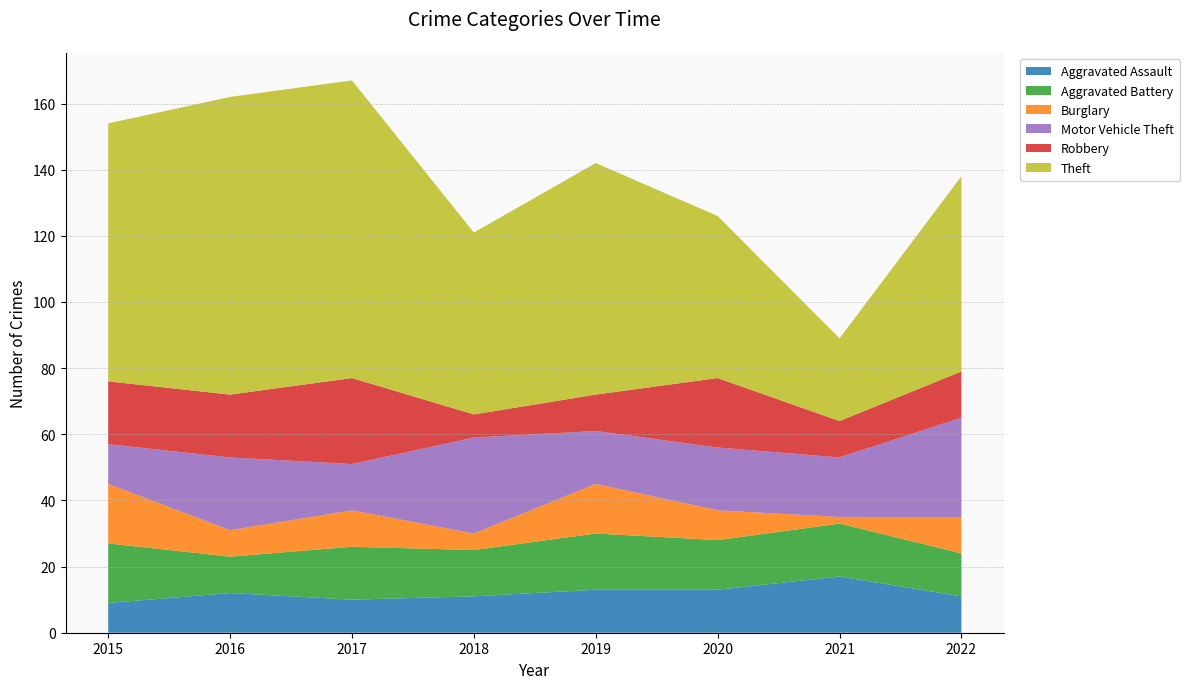

Reading left to right, extract all data points from this chart.

Aggravated Assault: 2015=9	2016=12	2017=10	2018=11	2019=13	2020=13	2021=17	2022=11
Aggravated Battery: 2015=18	2016=11	2017=16	2018=14	2019=17	2020=15	2021=16	2022=13
Burglary: 2015=18	2016=8	2017=11	2018=5	2019=15	2020=9	2021=2	2022=11
Motor Vehicle Theft: 2015=12	2016=22	2017=14	2018=29	2019=16	2020=19	2021=18	2022=30
Robbery: 2015=19	2016=19	2017=26	2018=7	2019=11	2020=21	2021=11	2022=14
Theft: 2015=78	2016=90	2017=90	2018=55	2019=70	2020=49	2021=25	2022=59